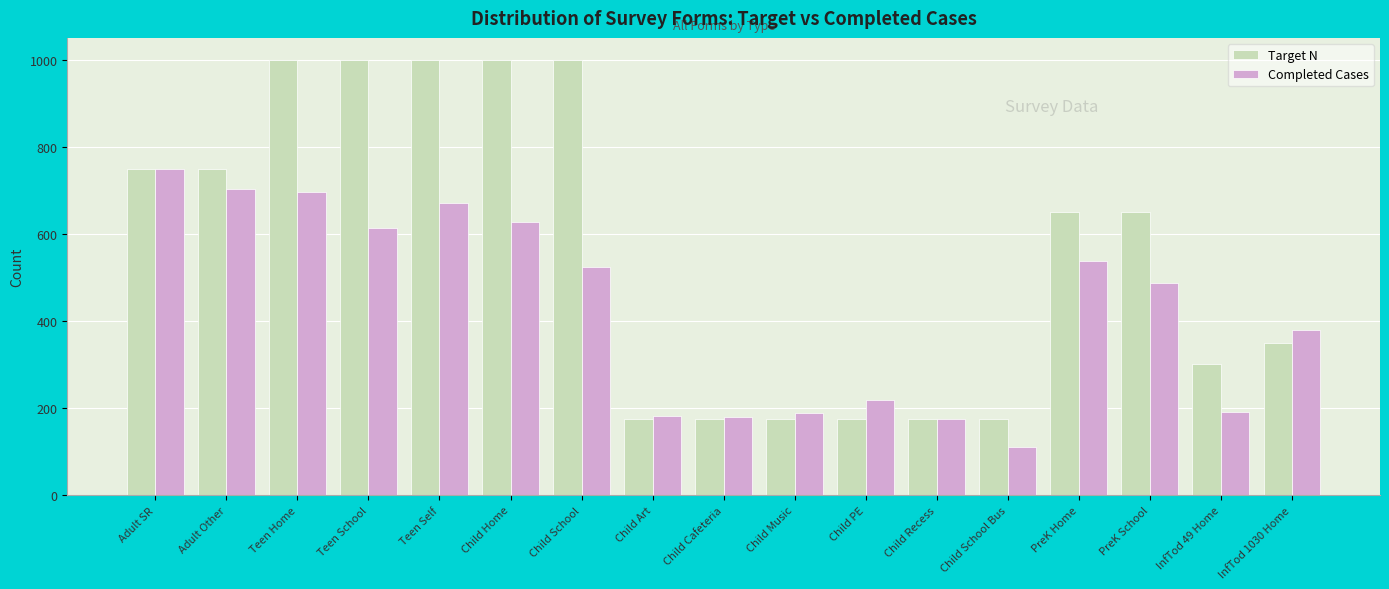

How many data points does each series have?

17